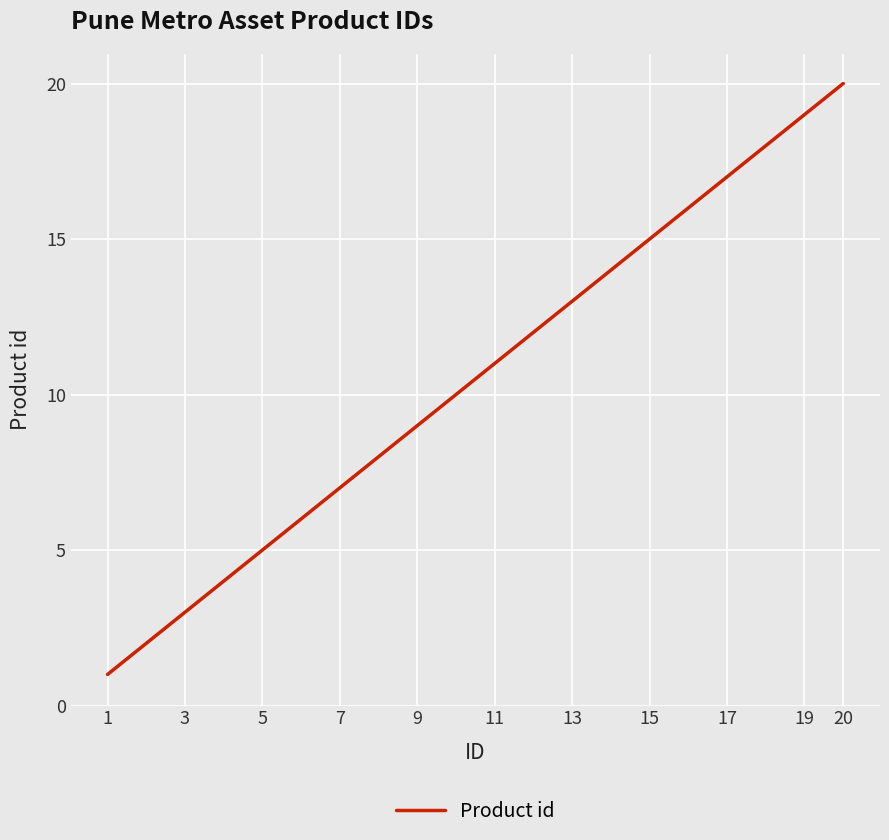

What is the maximum value shown in the chart?

20